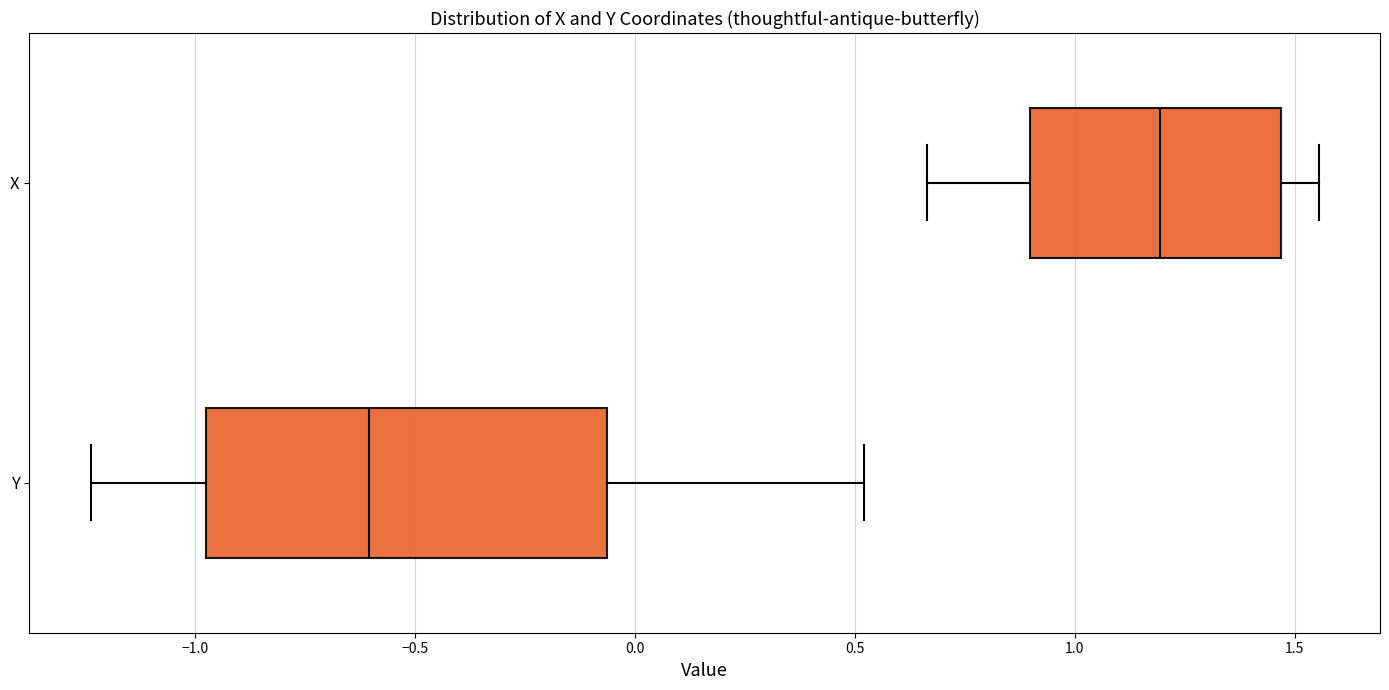

Where is the left edge of the box for Y on the x-axis? The values are not printed on the chart, so give them approximately, as read against the axis.

-1.00